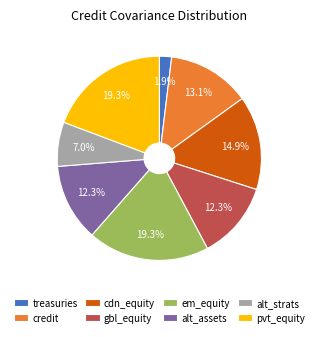

Is there any slice that represents more than half of the pie?

No